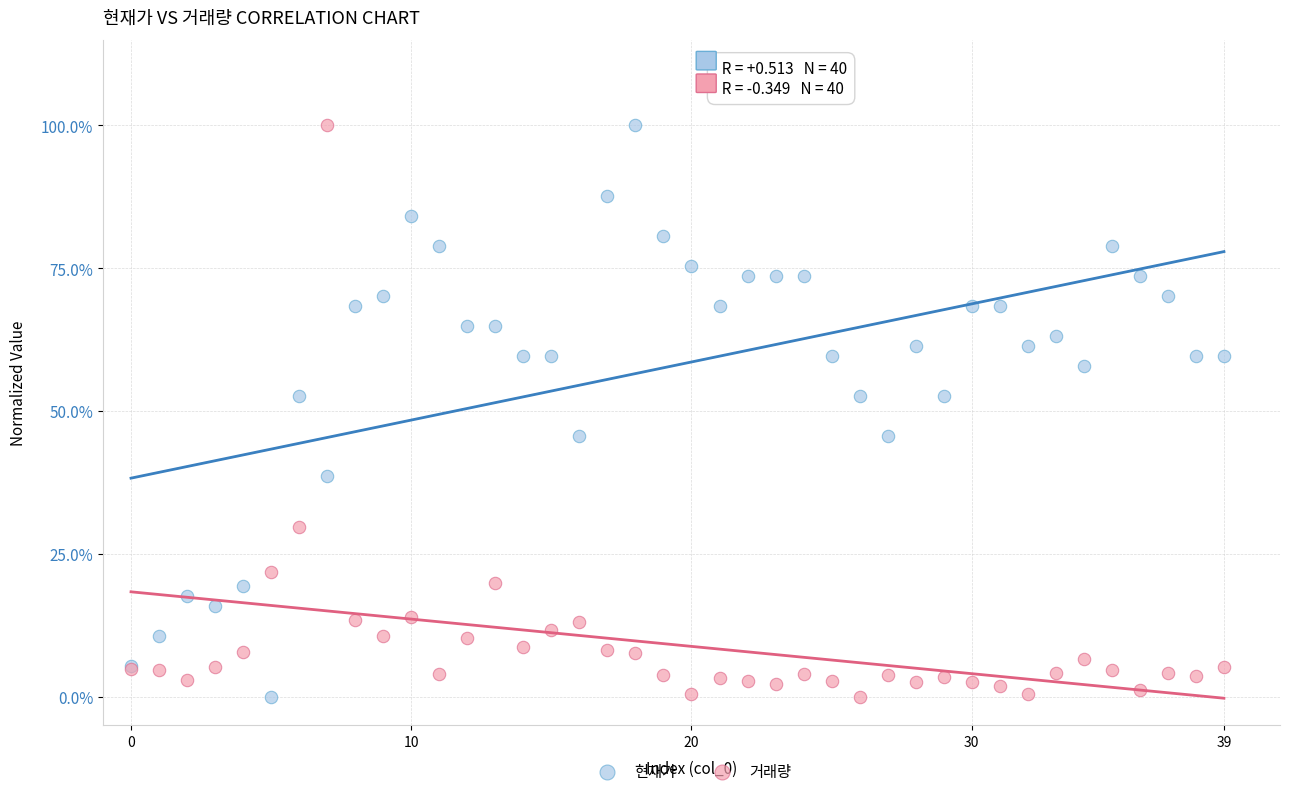

What are all the series names shown in the legend?

현재가, 거래량